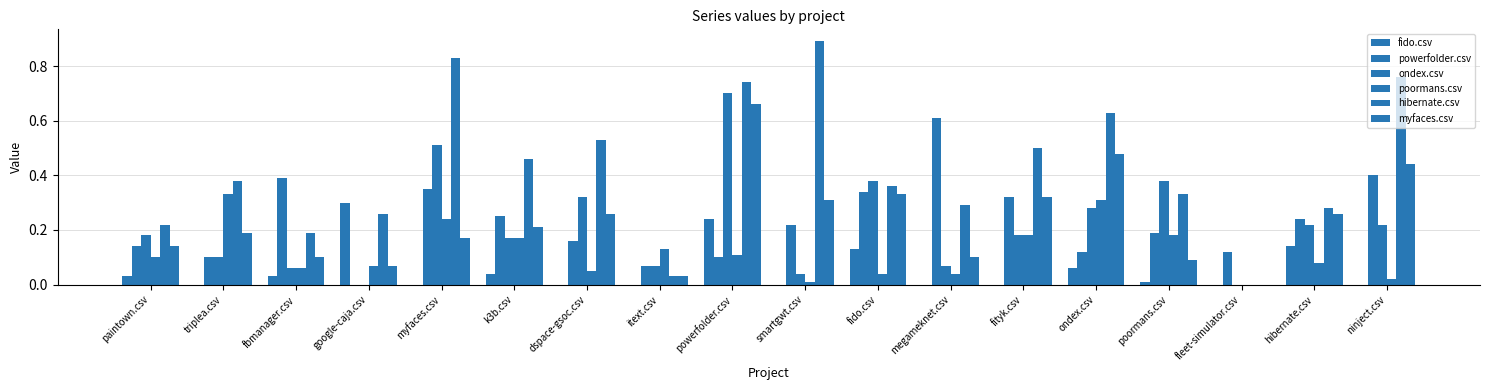

Count the number of categories in the chart.

18